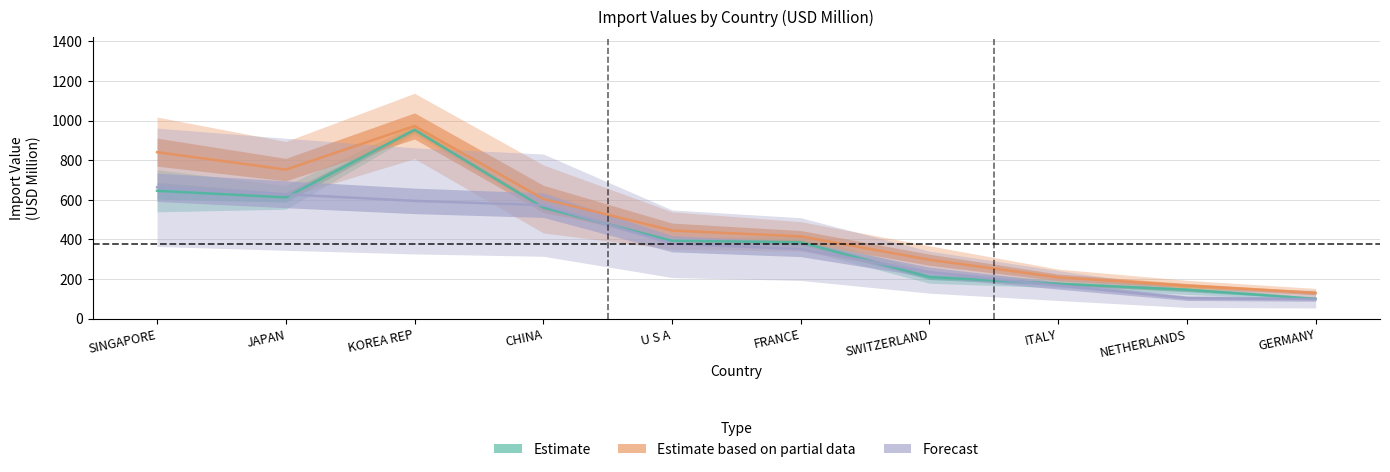

The 201612 series shows 612.4 at JAPAN. True or false?

True